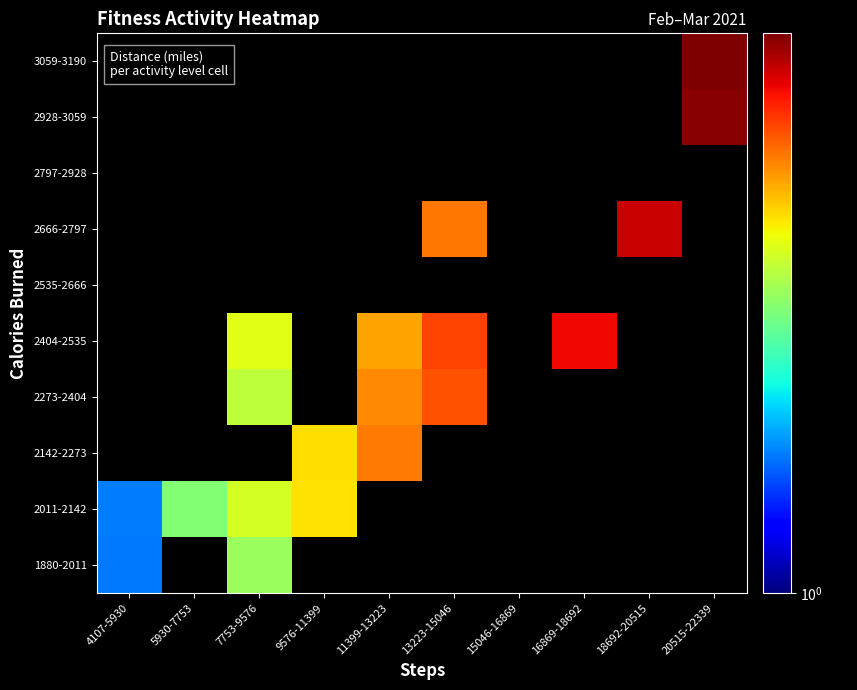

At which category does the chart reach its peak across all series?

20515-22339